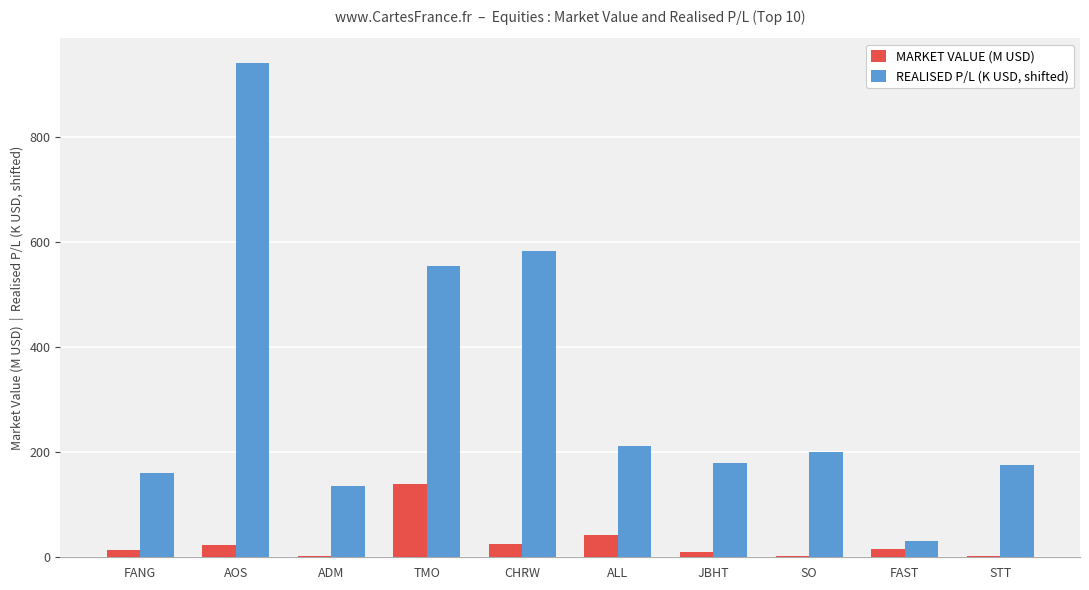

Which series changed the most between CHRW and ALL?

REALISED P/L (K USD, shifted)